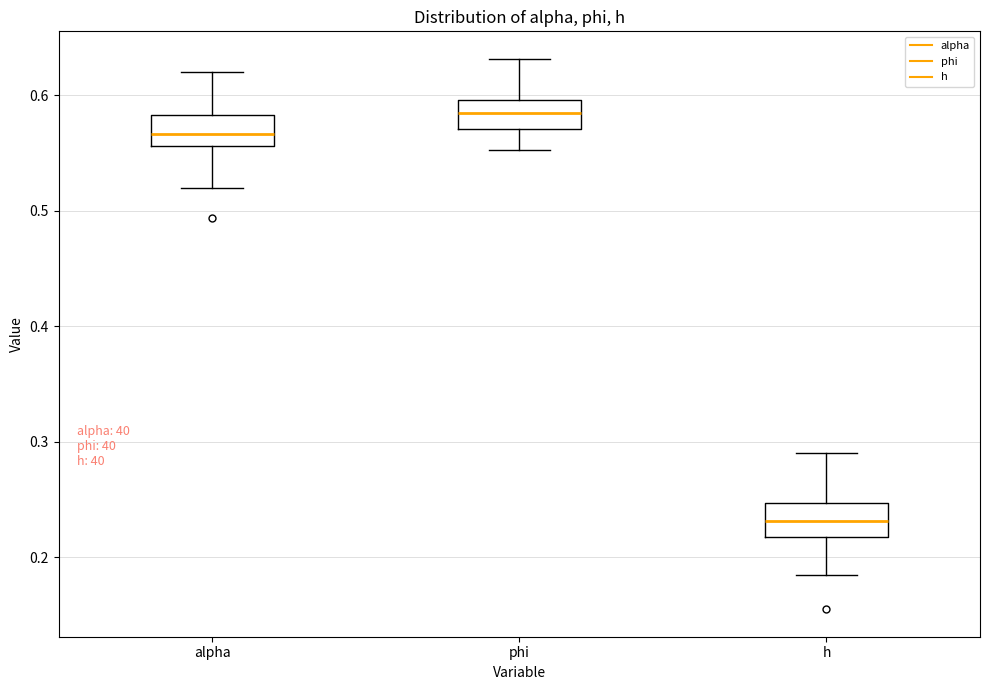

Reading left to right, read every box against the y-axis: the position of its median line, the range the box covers, and the ends of its whiskers. The values are not printed on the chart, so give them approximately, as read against the axis.

alpha: median 0.57, box 0.56 to 0.58, whiskers 0.52 to 0.62
phi: median 0.58, box 0.57 to 0.60, whiskers 0.55 to 0.63
h: median 0.23, box 0.22 to 0.25, whiskers 0.18 to 0.29